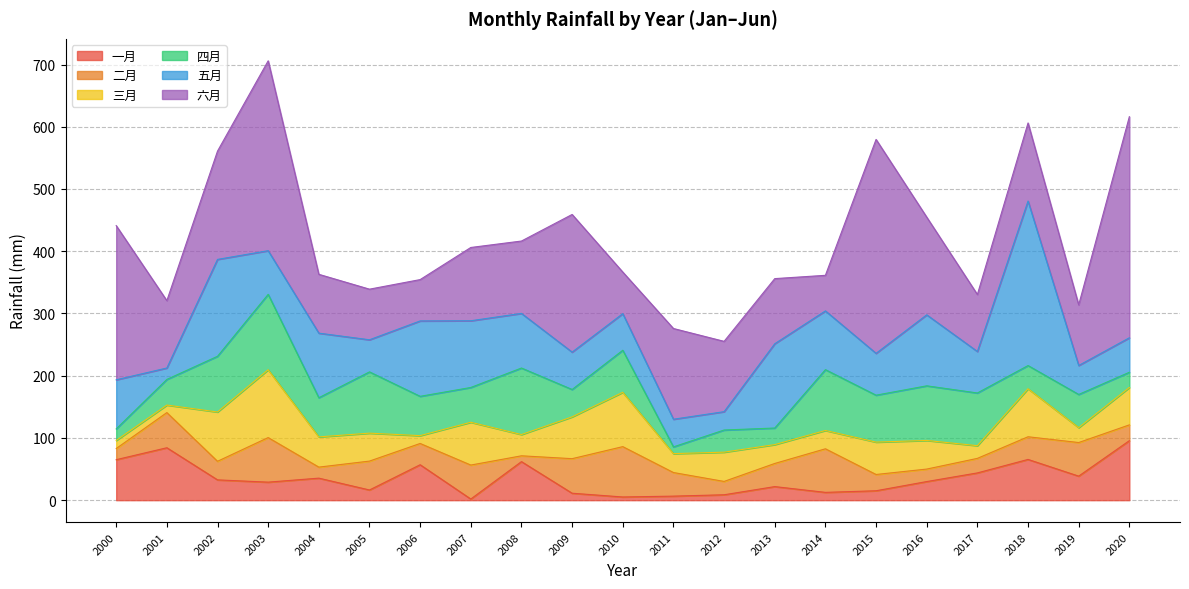

Reading left to right, extract all data points from this chart.

一月: 2000=65.1	2001=84.3	2002=32.6	2003=29.0	2004=35.4	2005=16.4	2006=56.9	2007=1.8	2008=62.0	2009=11.2	2010=5.1	2011=6.5	2012=8.7	2013=21.8	2014=12.6	2015=15.1	2016=29.9	2017=43.8	2018=65.5	2019=38.6	2020=95.6
二月: 2000=17.9	2001=56.5	2002=29.9	2003=71.6	2004=17.7	2005=46.4	2006=34.2	2007=54.6	2008=9.3	2009=55.5	2010=80.9	2011=37.9	2012=21.4	2013=37.2	2014=70.0	2015=26.1	2016=20.1	2017=23.3	2018=36.4	2019=54.0	2020=25.4
三月: 2000=13.0	2001=12.1	2002=79.2	2003=109.0	2004=48.5	2005=44.9	2006=12.6	2007=68.8	2008=34.2	2009=67.2	2010=87.3	2011=30.4	2012=47.0	2013=30.3	2014=29.4	2015=52.0	2016=46.0	2017=20.4	2018=77.2	2019=24.0	2020=60.1
四月: 2000=18.5	2001=41.2	2002=89.5	2003=121.1	2004=62.9	2005=98.5	2006=63.2	2007=55.9	2008=106.9	2009=44.0	2010=67.6	2011=10.8	2012=35.6	2013=26.7	2014=97.7	2015=75.4	2016=87.8	2017=84.7	2018=37.3	2019=53.3	2020=24.5
五月: 2000=78.9	2001=18.4	2002=155.7	2003=70.1	2004=103.8	2005=51.6	2006=121.1	2007=107.2	2008=87.7	2009=60.1	2010=58.8	2011=44.4	2012=29.5	2013=135.4	2014=94.4	2015=67.2	2016=114.1	2017=66.7	2018=264.3	2019=46.6	2020=55.4
六月: 2000=247.7	2001=108.2	2002=174.0	2003=305.1	2004=94.5	2005=81.3	2006=66.4	2007=117.7	2008=116.3	2009=221.2	2010=66.8	2011=145.8	2012=113.0	2013=104.7	2014=57.2	2015=343.7	2016=157.0	2017=91.6	2018=125.5	2019=97.3	2020=355.2